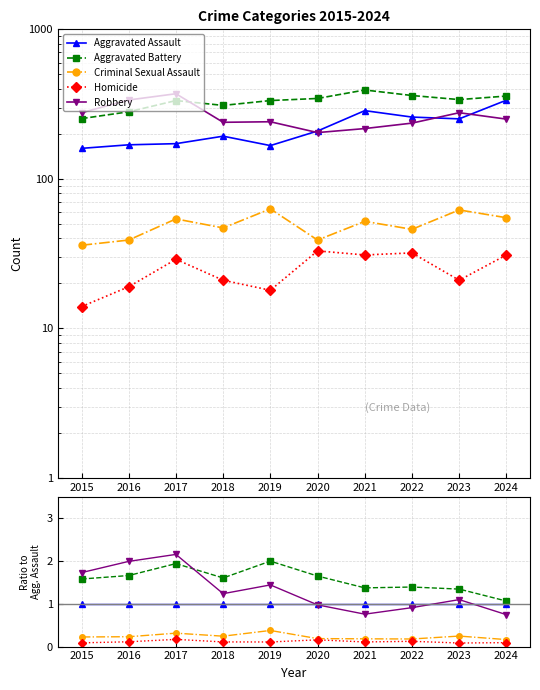

At which category does Aggravated Battery reach its first local valley?

2018